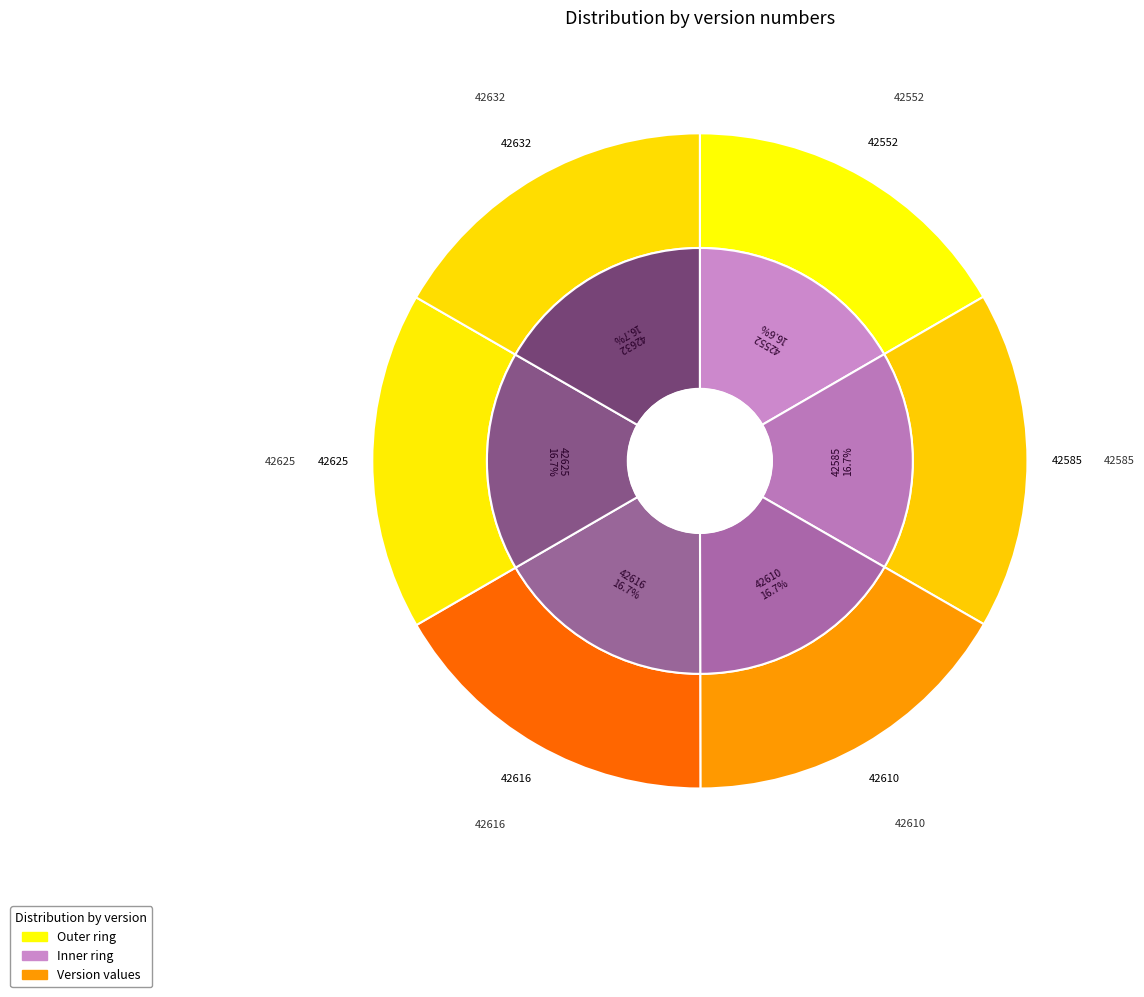

Is it true that 42625 is 22% of the pie?

False